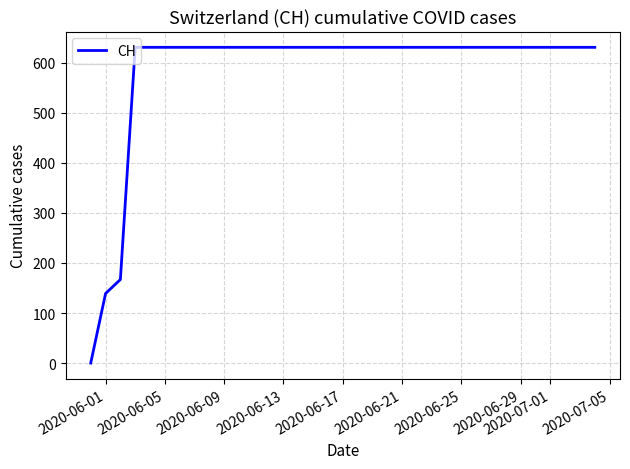

How many lines are shown in the chart?

1